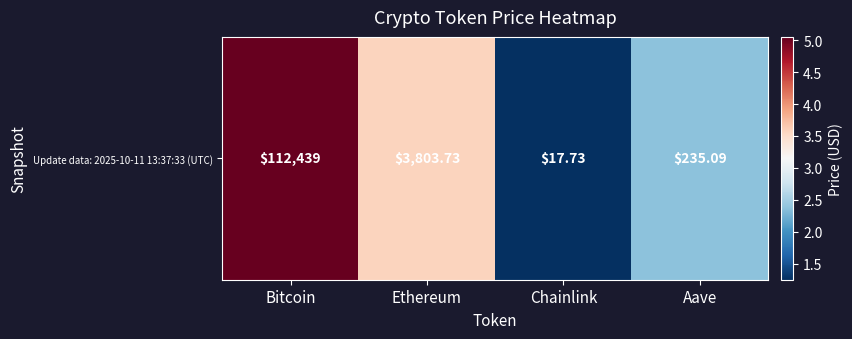

Which has a higher value, Ethereum or Bitcoin?

Bitcoin